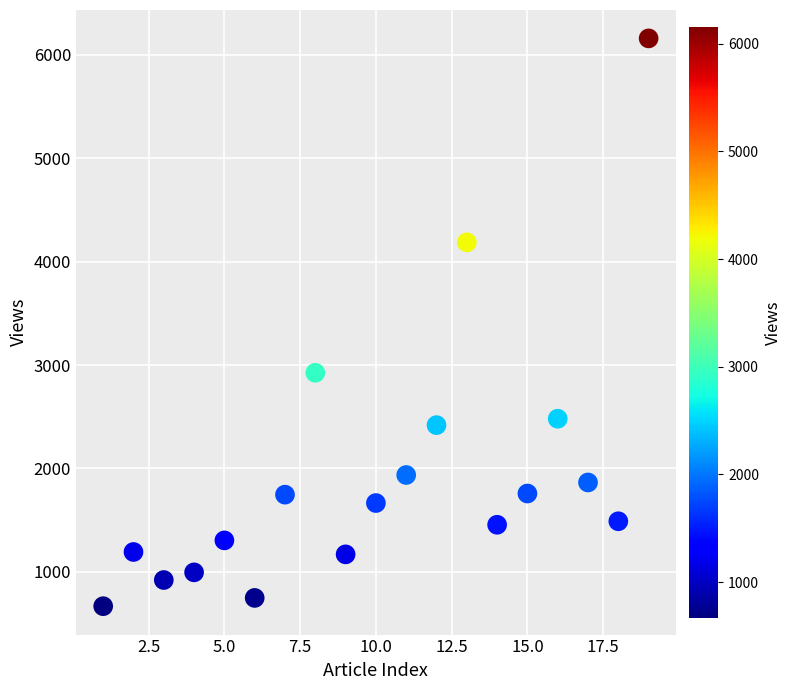

What Y value in the scatter plot is closest to 3413?

2925